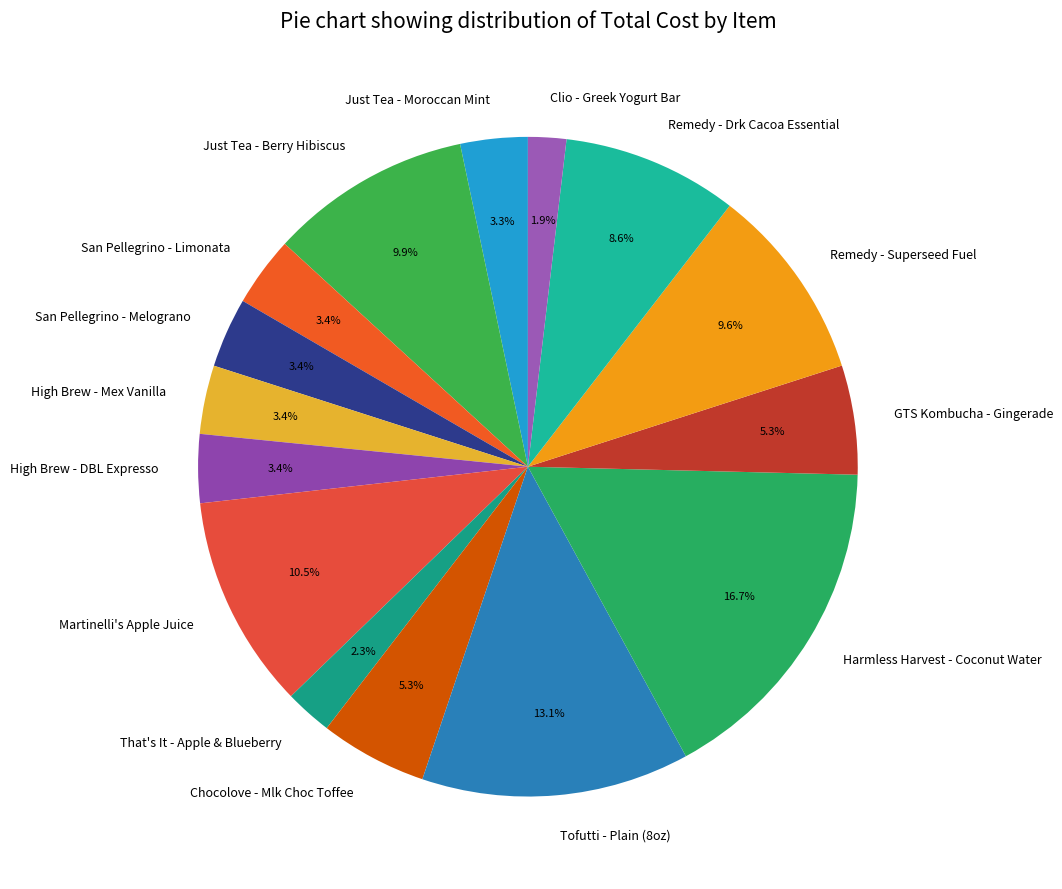

Between Just Tea - Moroccan Mint and Remedy - Drk Cacoa Essential, which is larger?

Remedy - Drk Cacoa Essential